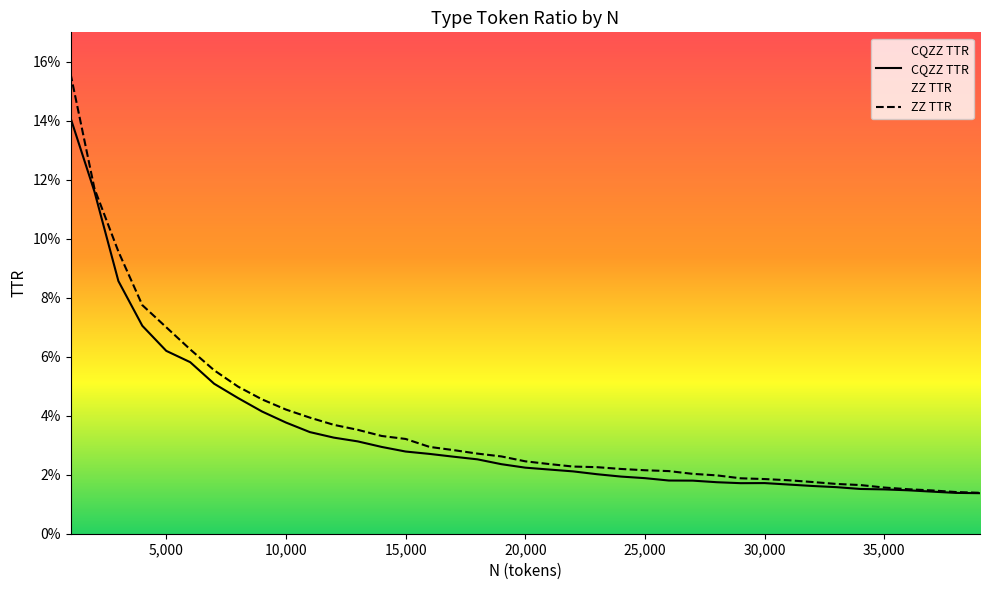

At which label does ZZ_TTR reach its peak?

1000